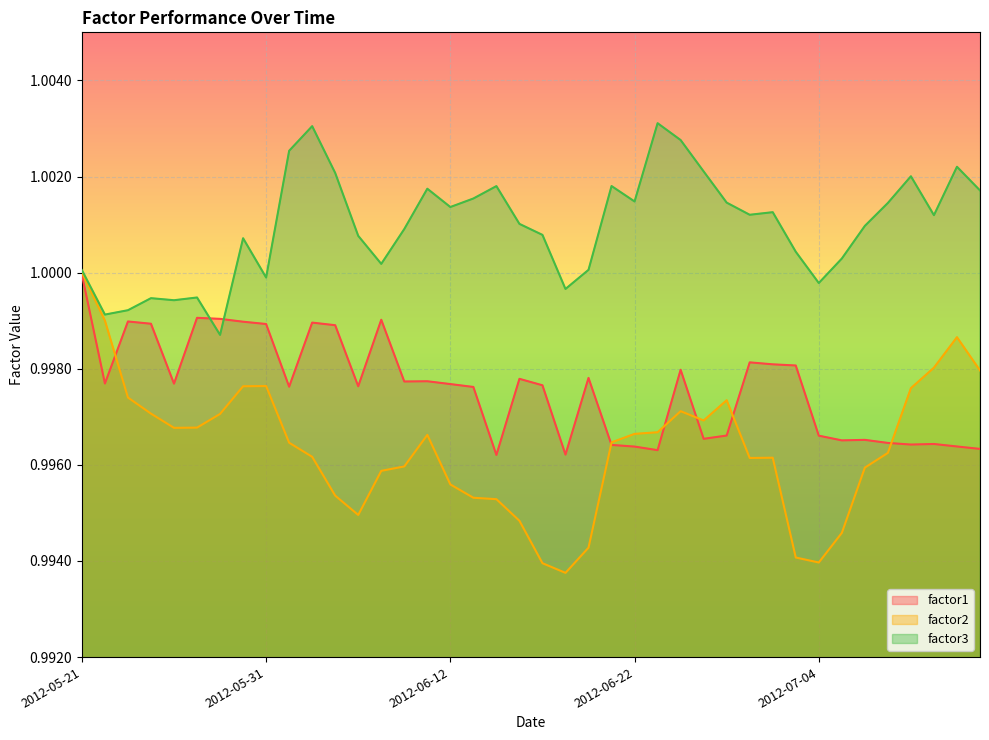

Where is the first local maximum for factor1?

2012-05-23